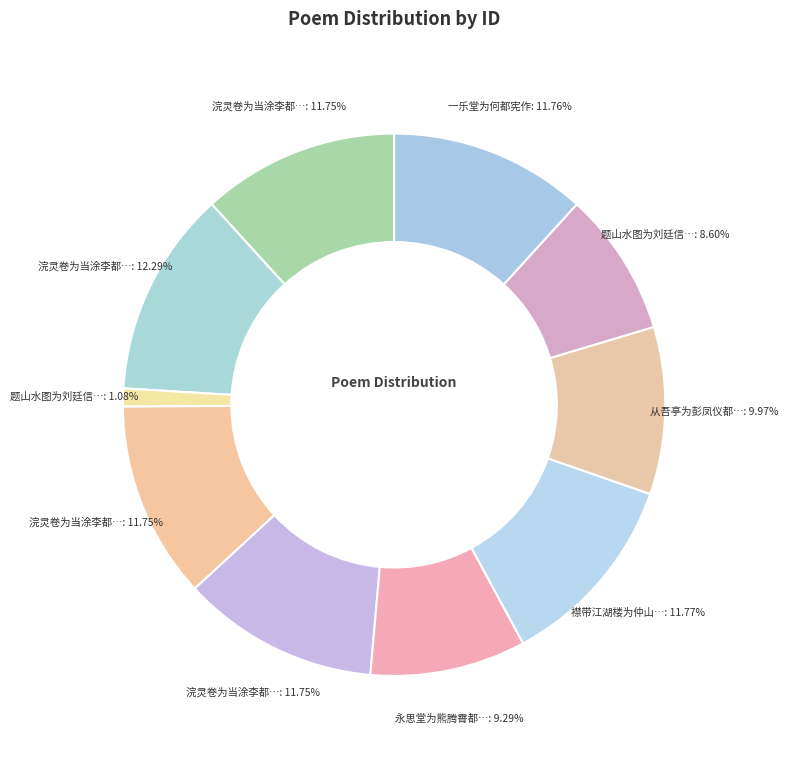

Count the number of slices in the pie.

10